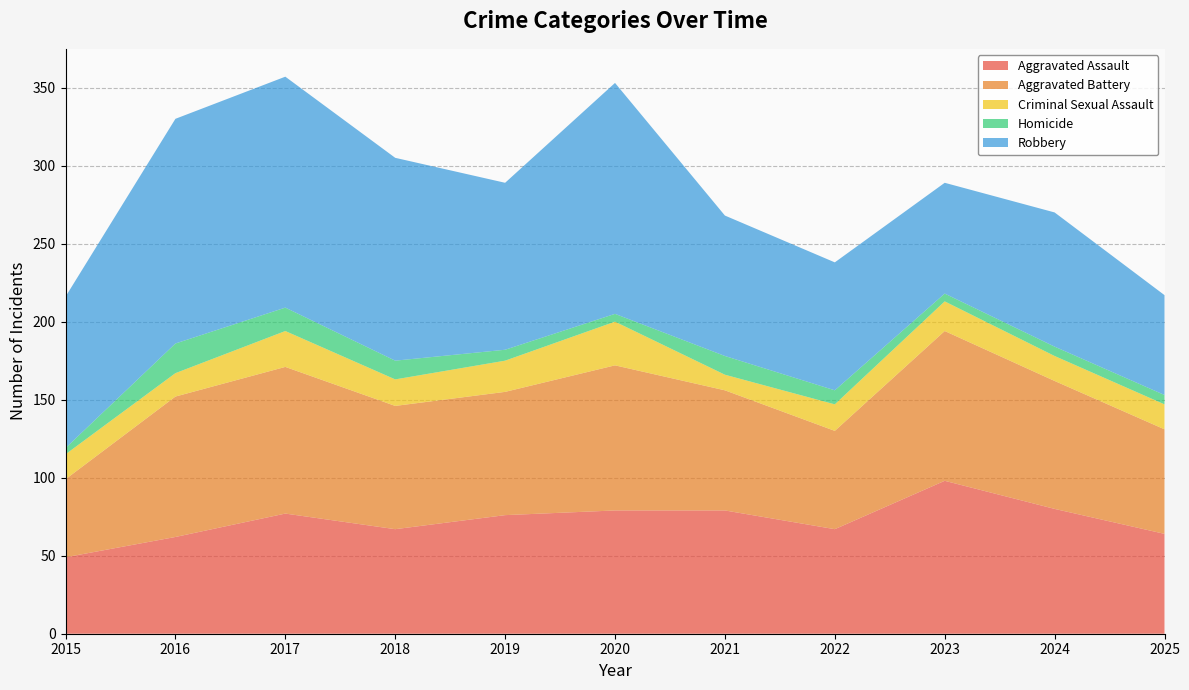

Reading left to right, what are all the values shown in this chart?

Aggravated Assault: 2015=49	2016=62	2017=77	2018=67	2019=76	2020=79	2021=79	2022=67	2023=98	2024=80	2025=64
Aggravated Battery: 2015=50	2016=90	2017=94	2018=79	2019=79	2020=93	2021=77	2022=63	2023=96	2024=82	2025=67
Criminal Sexual Assault: 2015=16	2016=15	2017=23	2018=17	2019=20	2020=28	2021=10	2022=17	2023=19	2024=16	2025=16
Homicide: 2015=4	2016=19	2017=15	2018=12	2019=7	2020=5	2021=12	2022=9	2023=5	2024=6	2025=6
Robbery: 2015=97	2016=144	2017=148	2018=130	2019=107	2020=148	2021=90	2022=82	2023=71	2024=86	2025=64